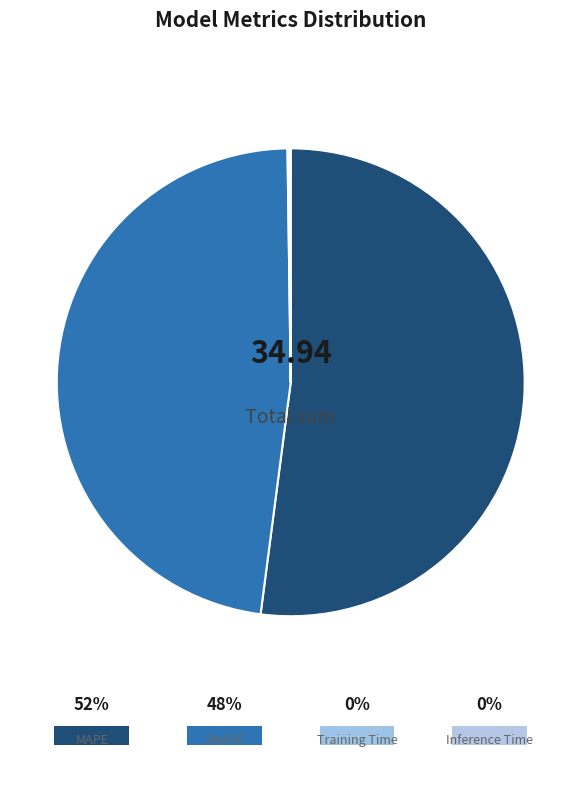

Which category has the biggest portion of the pie?

MAPE